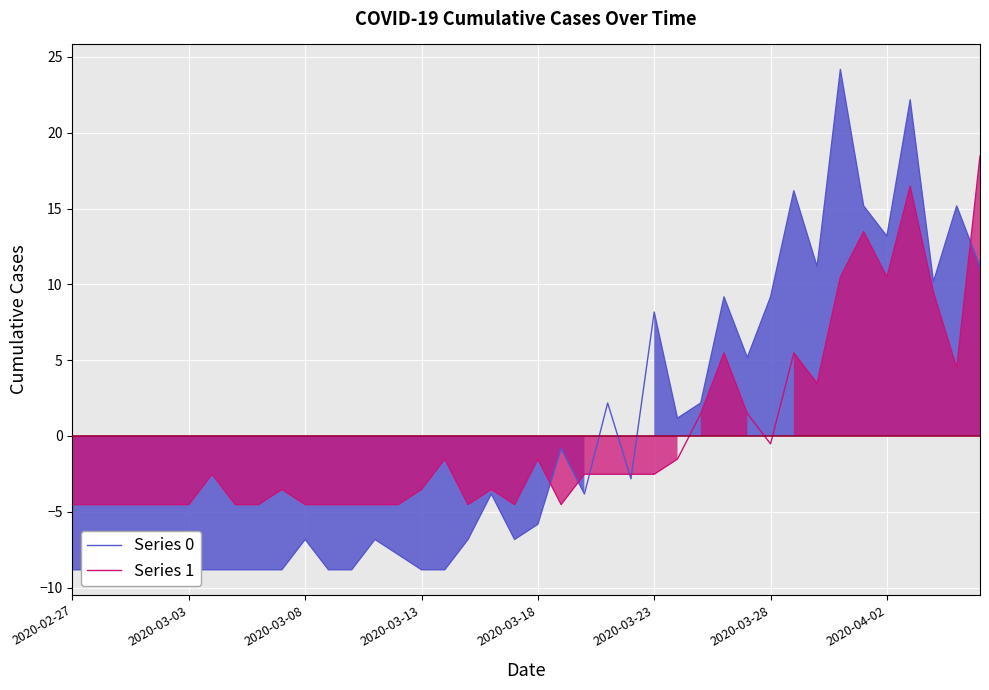

Reading left to right, list all the values displayed in this chart.

Series 0: -8.8	-8.8	-8.8	-8.8	-8.8	-8.8	-8.8	-8.8	-8.8	-8.8	-6.8	-8.8	-8.8	-6.8	-7.8	-8.8	-8.8	-6.8	-3.8	-6.8	-5.8	-0.8	-3.8	2.2	-2.8	8.2	1.2	2.2	9.2	5.2	9.2	16.2	11.2	24.2	15.2	13.2	22.2	10.2	15.2	11.2
Series 1: -4.5	-4.5	-4.5	-4.5	-4.5	-4.5	-2.5	-4.5	-4.5	-3.5	-4.5	-4.5	-4.5	-4.5	-4.5	-3.5	-1.5	-4.5	-3.5	-4.5	-1.5	-4.5	-2.5	-2.5	-2.5	-2.5	-1.5	1.5	5.5	1.5	-0.5	5.5	3.5	10.5	13.5	10.5	16.5	9.5	4.5	18.5